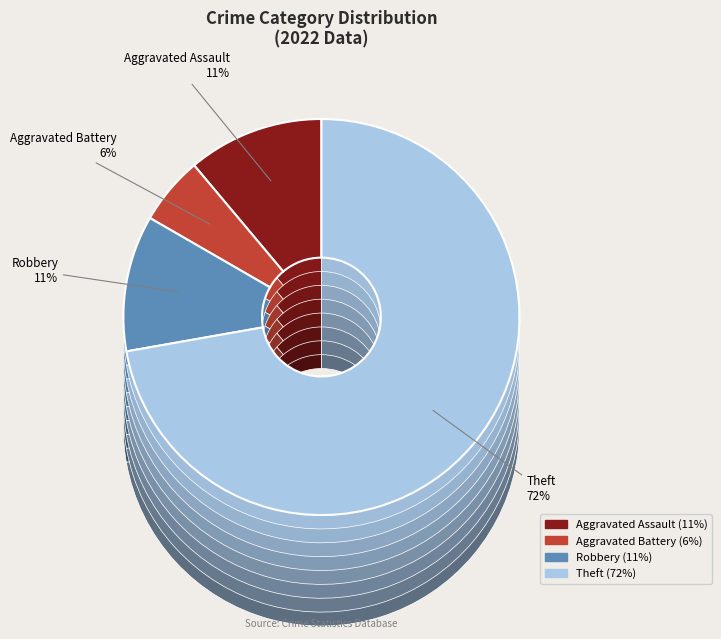

Which slice represents more than half of the pie?

Theft